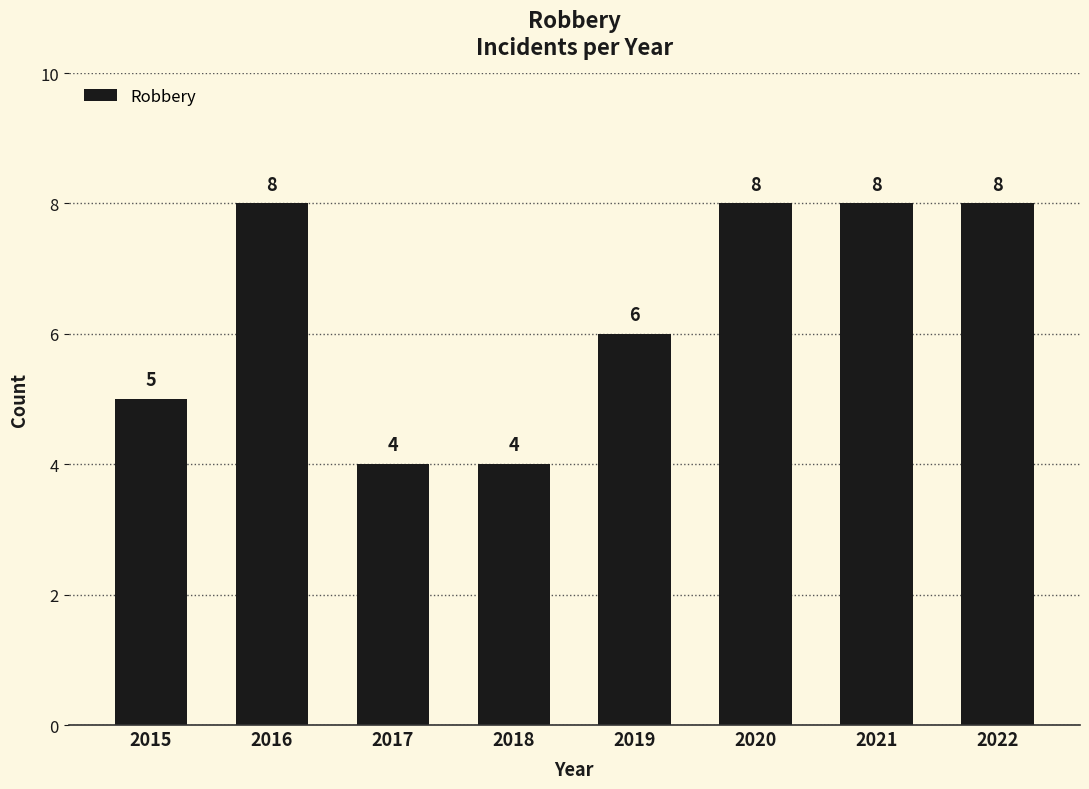

What is the value of the 8th bar from the left?

8